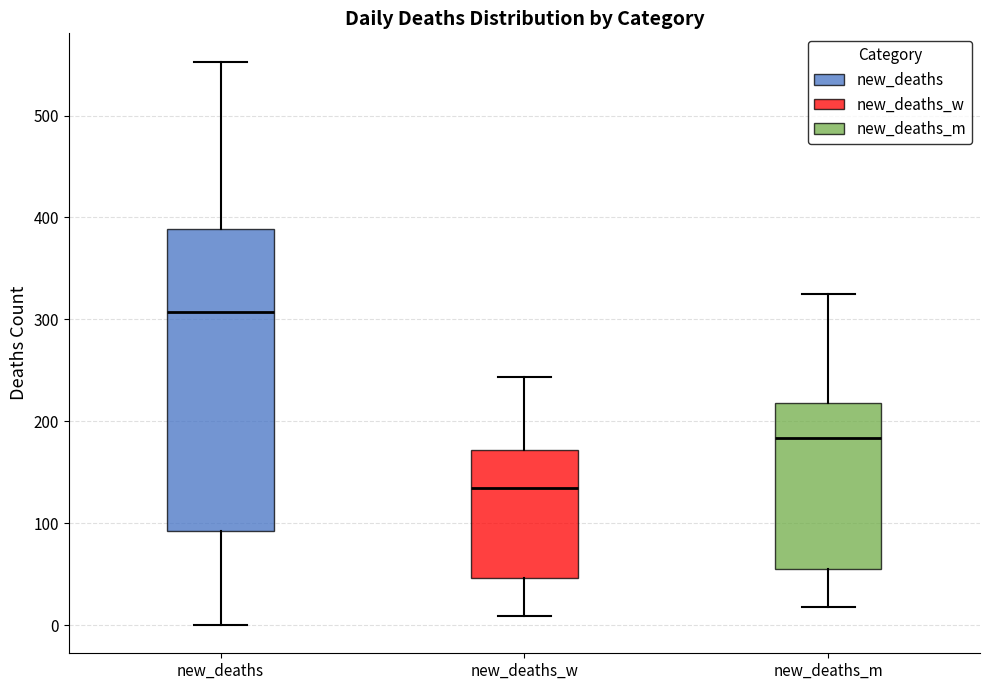

Reading left to right, transcribe this box plot: for each box, give where its median line is, the range the box spans, and where its two whiskers end, as read against the y-axis. The values are not printed on the chart, so give them approximately, as read against the axis.

new_deaths: median 310, box 90 to 390, whiskers 0 to 550
new_deaths_w: median 140, box 50 to 170, whiskers 10 to 240
new_deaths_m: median 180, box 50 to 220, whiskers 20 to 330